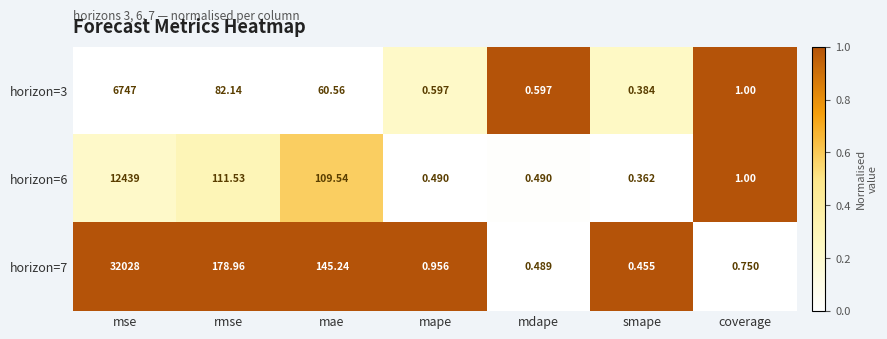

Which series has the largest total across all categories?

horizon=7